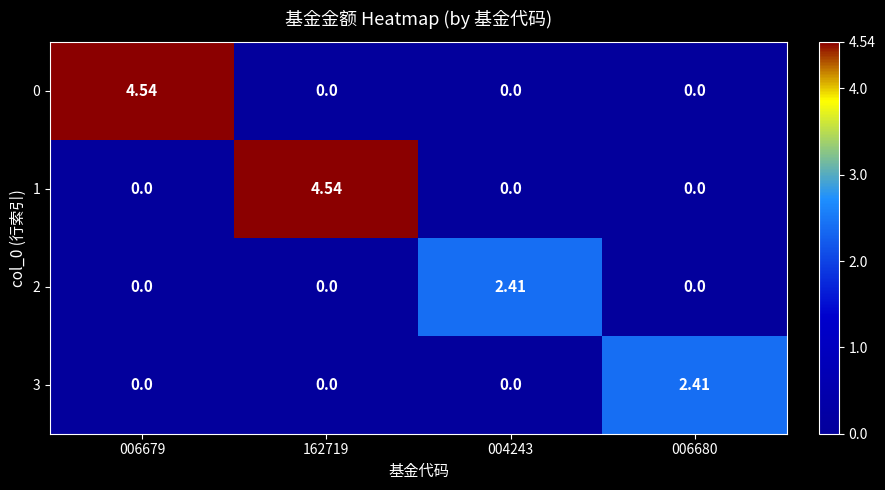

Reading left to right, what are all the values shown in this chart?

0: 006679=4.5	162719=0.0	004243=0.0	006680=0.0
1: 006679=0.0	162719=4.5	004243=0.0	006680=0.0
2: 006679=0.0	162719=0.0	004243=2.4	006680=0.0
3: 006679=0.0	162719=0.0	004243=0.0	006680=2.4